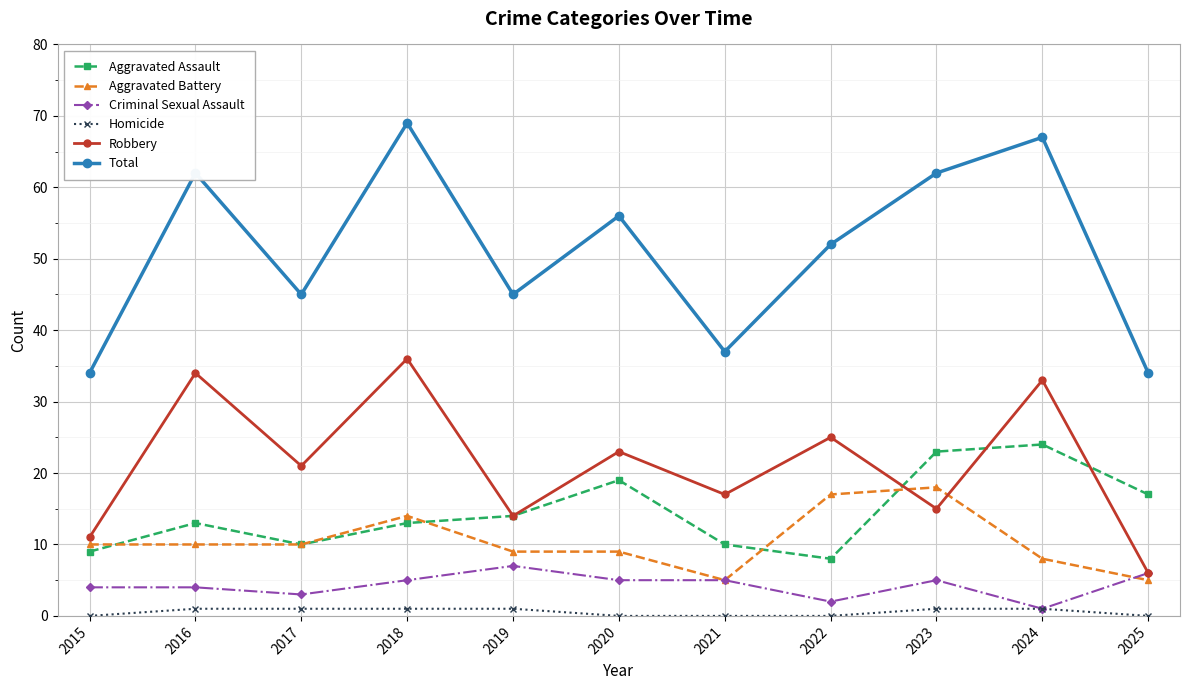

How many lines are shown in the chart?

6